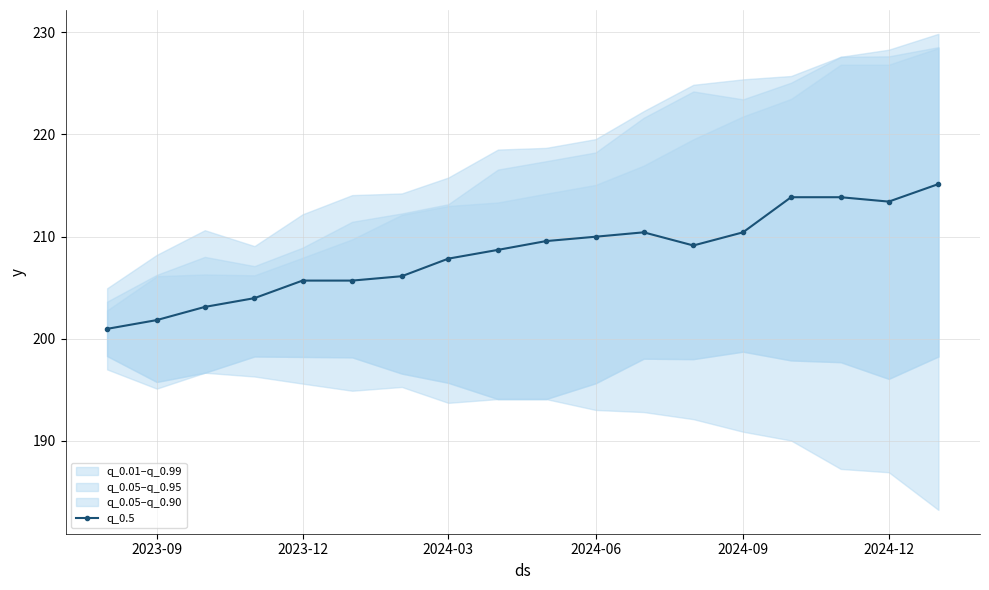

True or false: q_0.5 has more than 0 interior local peaks.

True